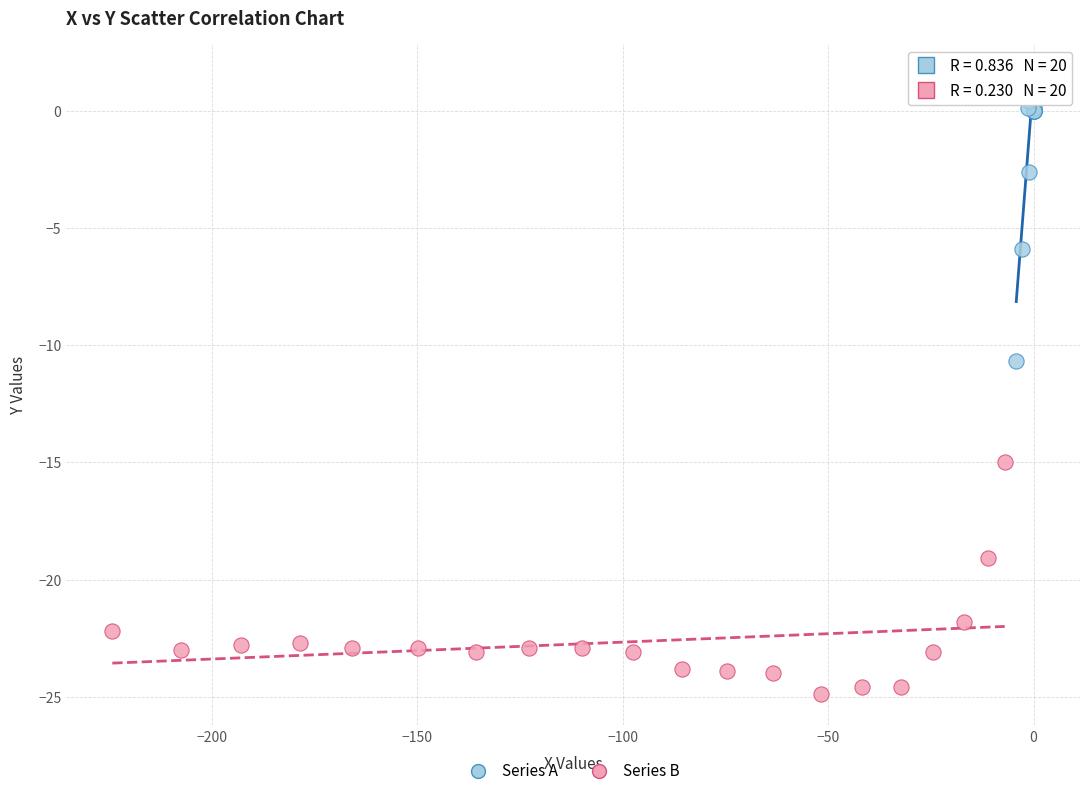

Which series reaches the maximum Y coordinate?

Series A